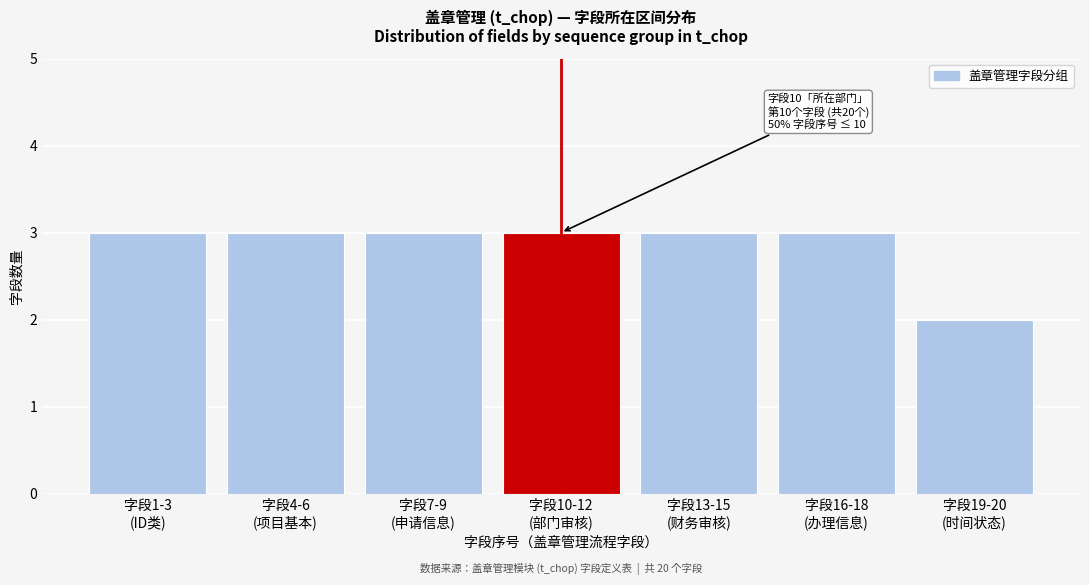

Reading right to left, transcribe all the data shown in this chart.

2	3	3	3	3	3	3